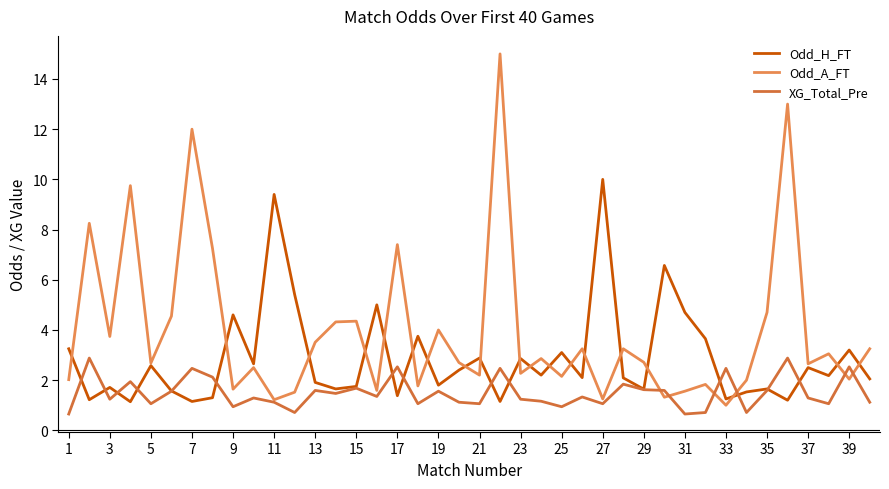

True or false: Odd_H_FT and XG_Total_Pre cross at least once.

True